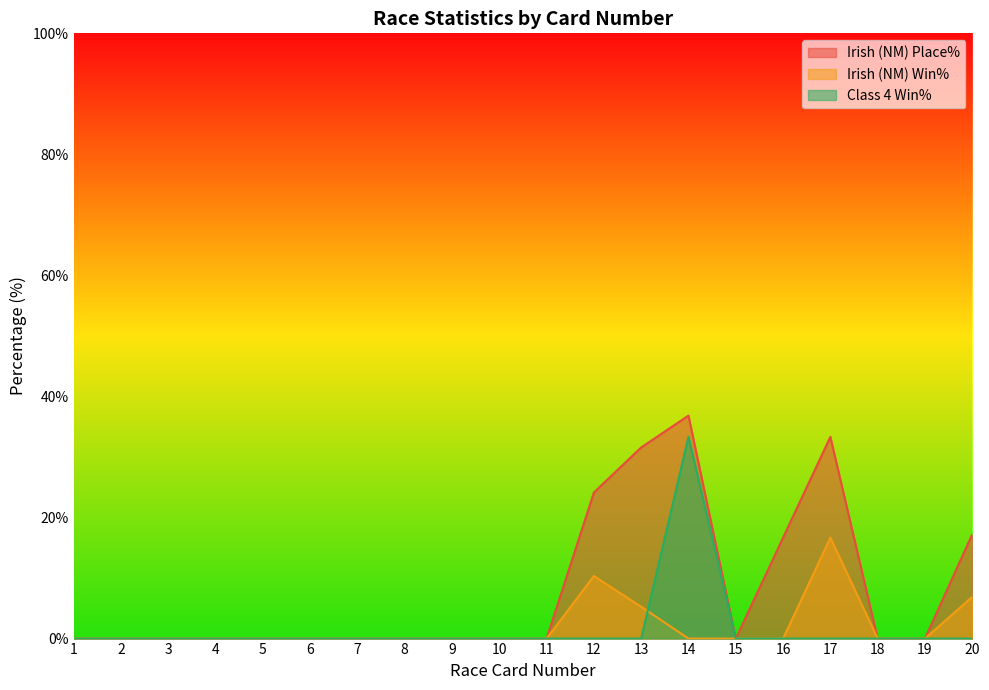

The value of Class 4 Win% at 9 is -18.7. True or false?

False